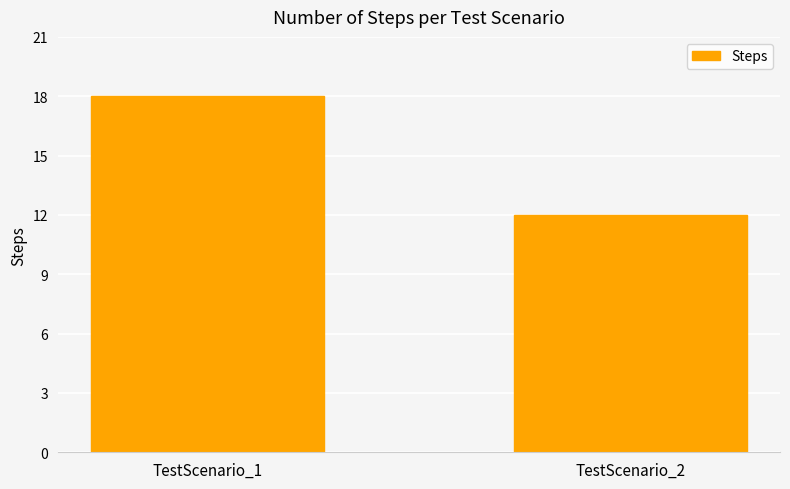

The chart shows a value of 28 at TestScenario_1. True or false?

False